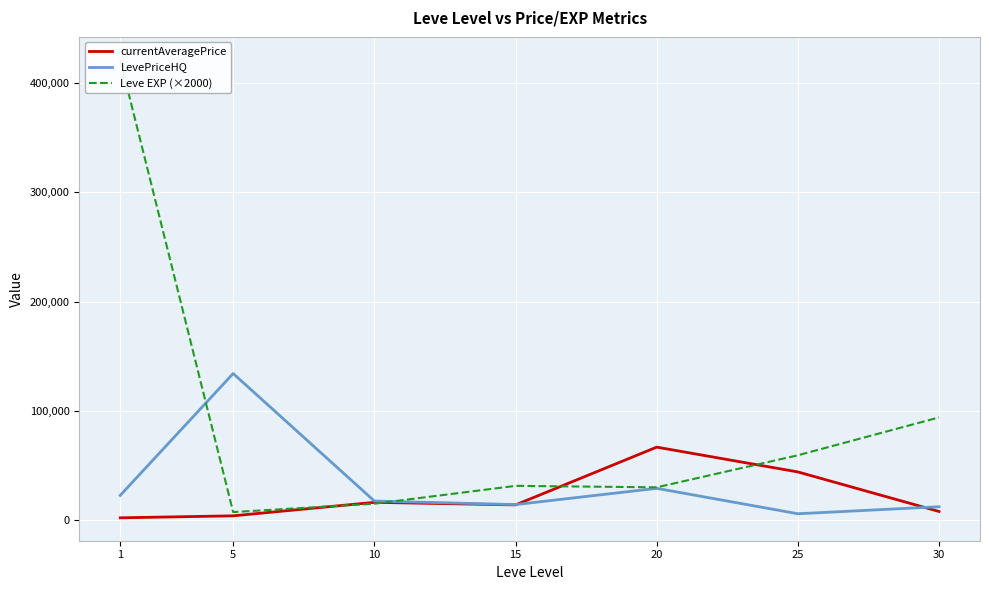

At which category does currentAveragePrice reach its first local valley?

15